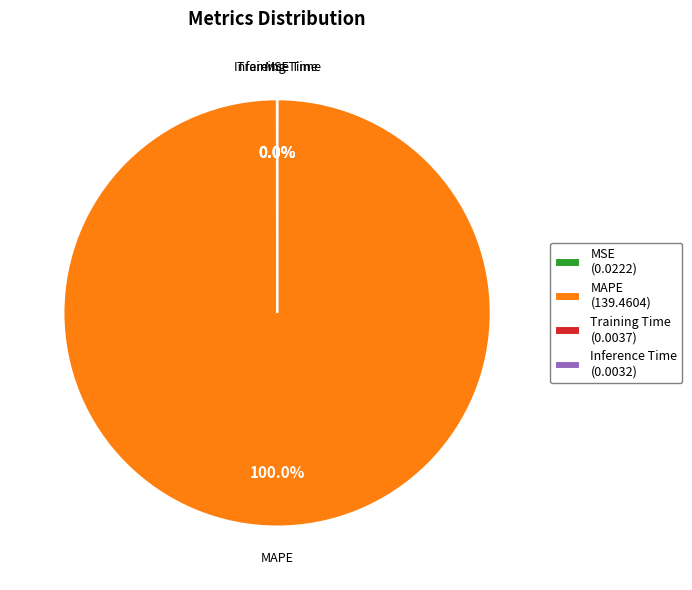

Which category has the biggest portion of the pie?

MAPE